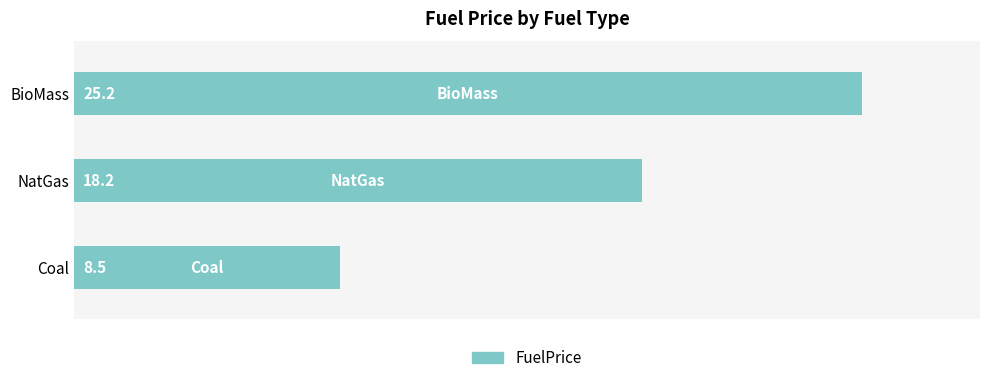

List the labels in order of value, largest first.

BioMass, NatGas, Coal